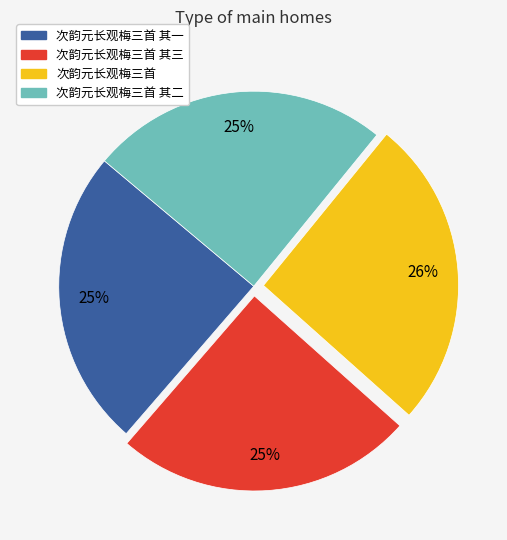

Is there a majority slice in this chart?

No